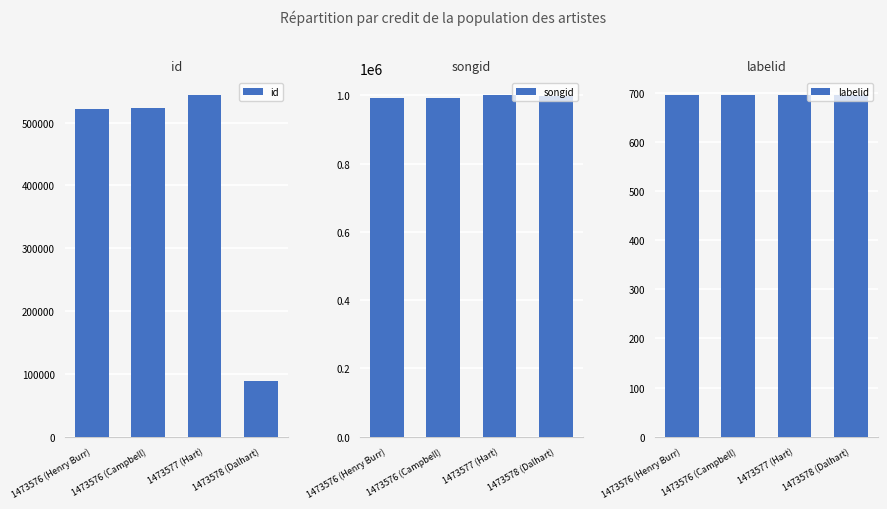

What is the greatest value displayed?

1001259